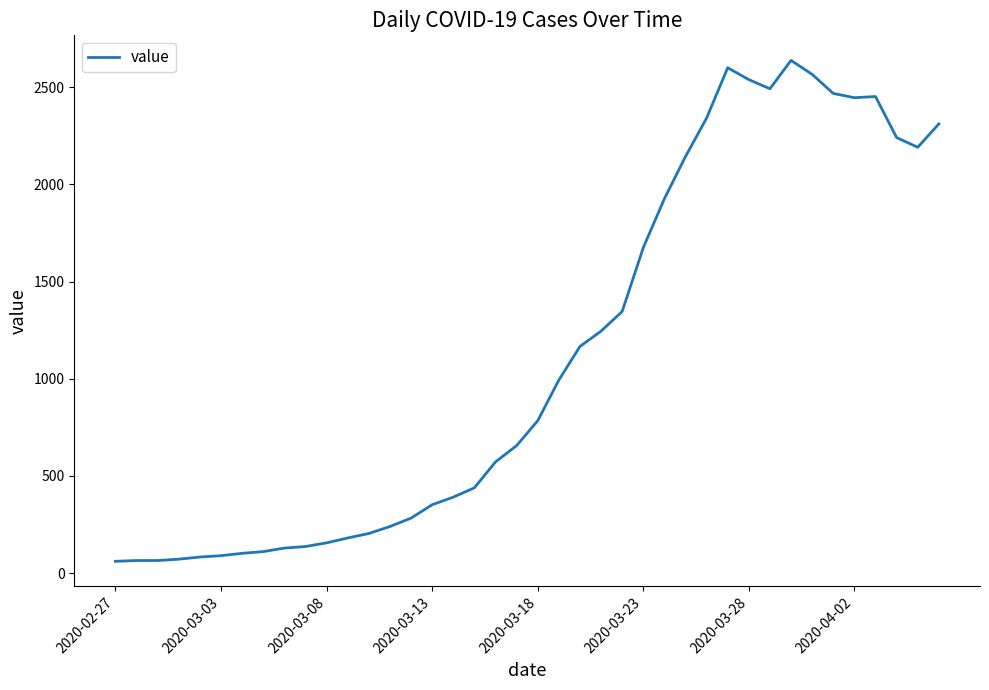

What is the minimum value shown in the chart?

61